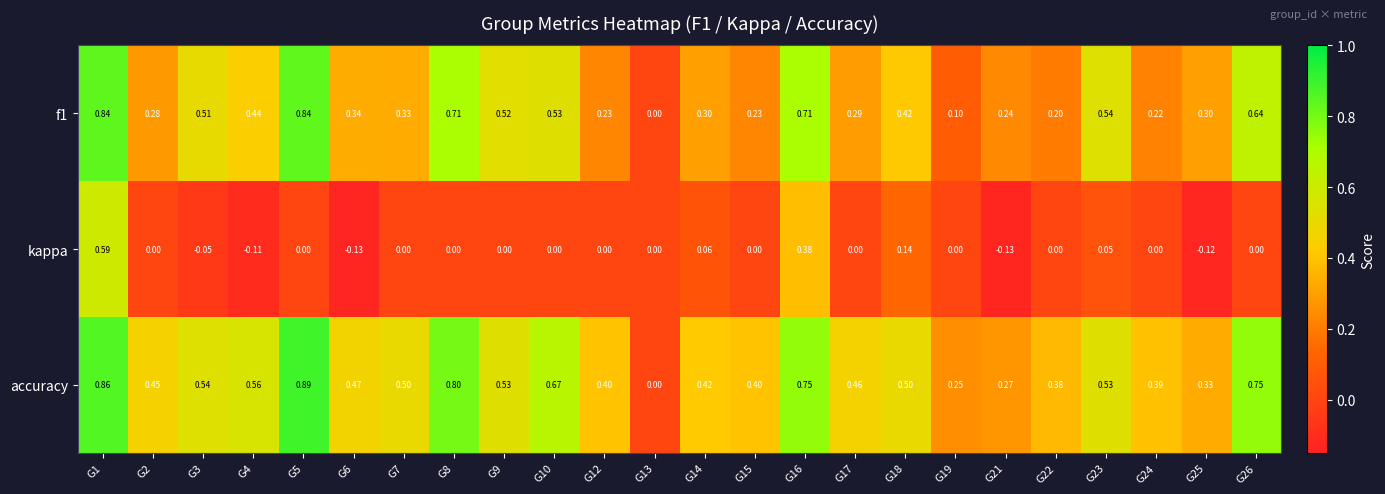

Which series has the widest spread of values?

accuracy